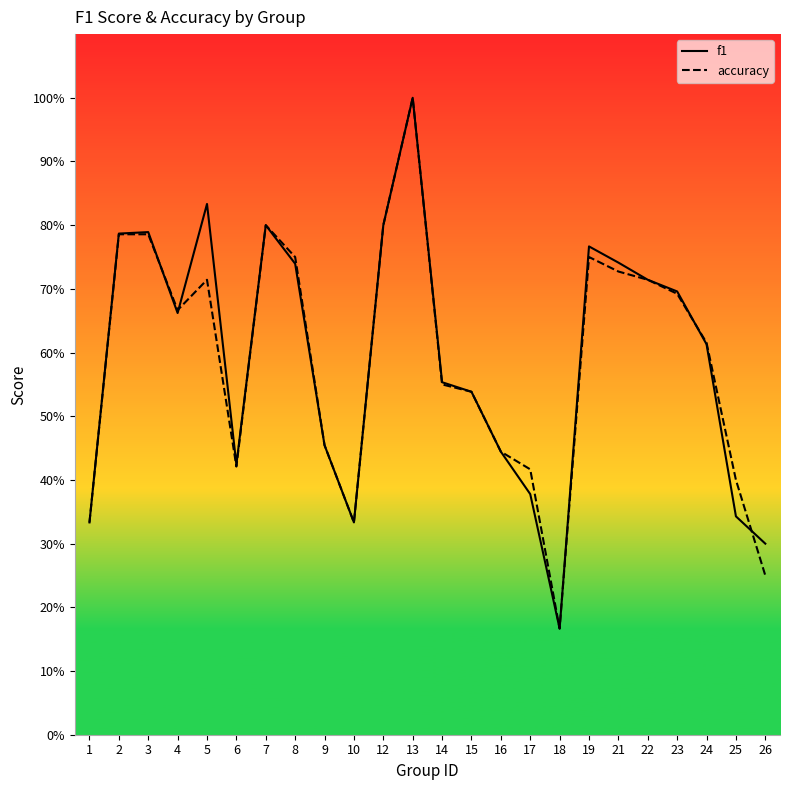

How many lines are shown in the chart?

2